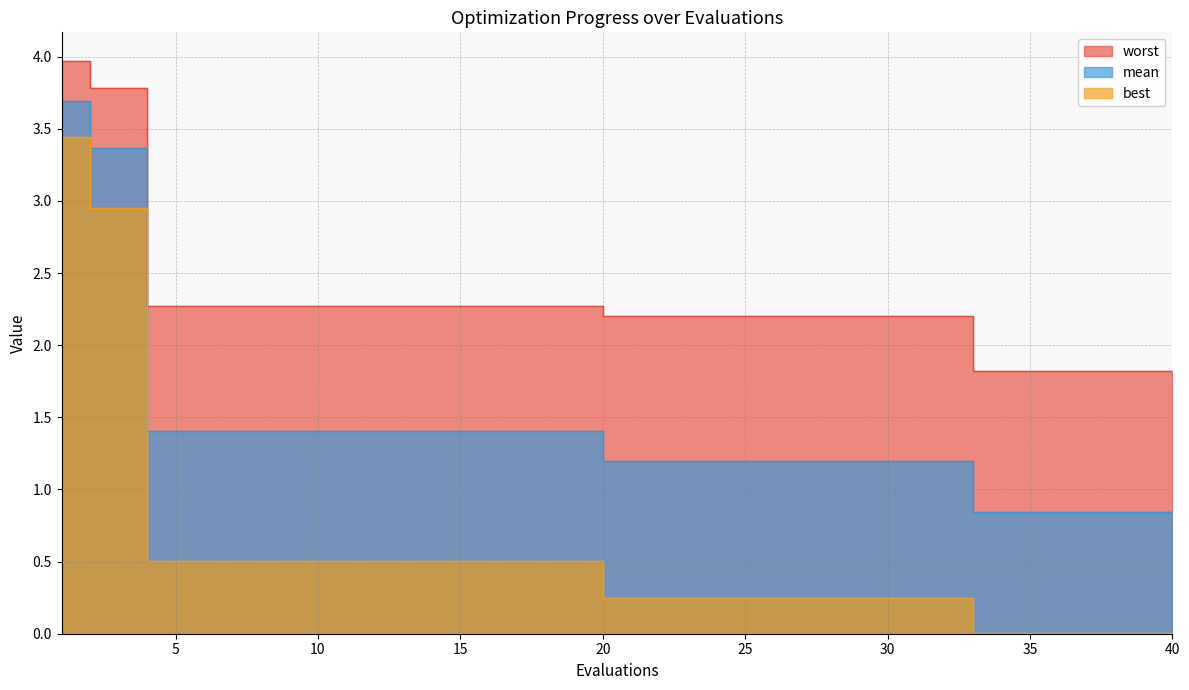

The worst series shows 2.2 at 21. True or false?

True